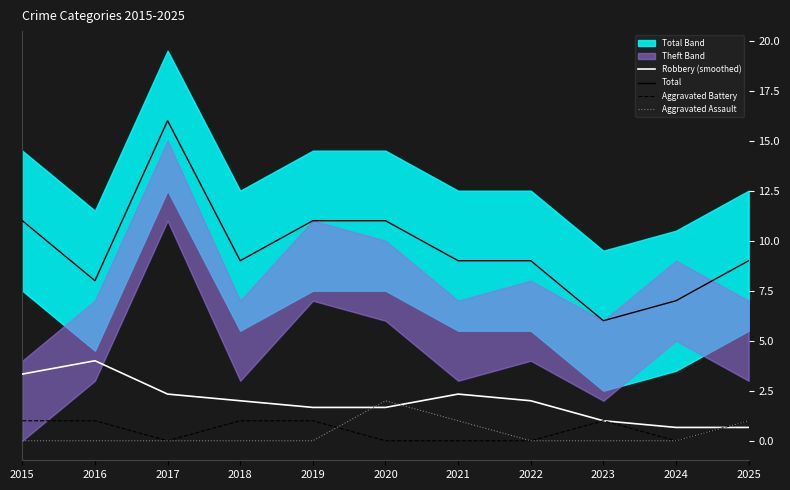

The value of Total at 2020 is 16.8. True or false?

False